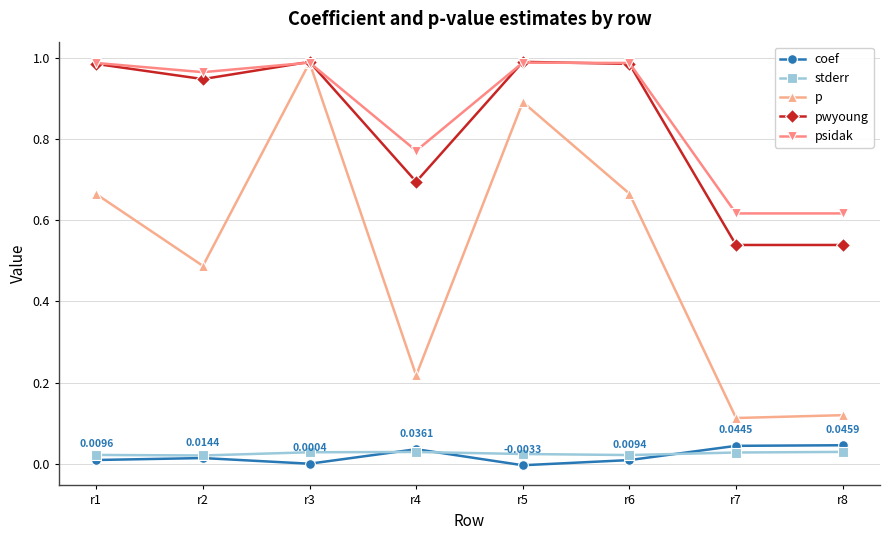

What is the sum of all psidak values?

6.9